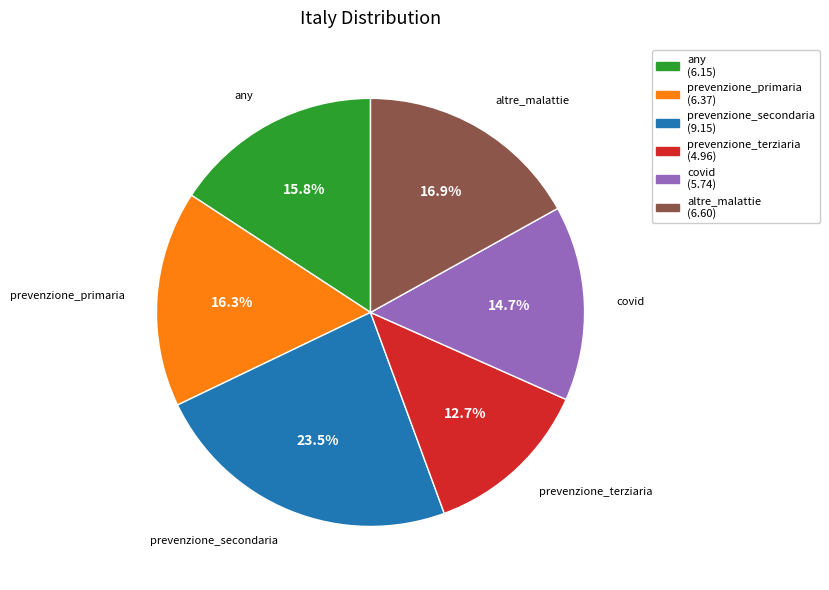

Count the number of slices in the pie.

6